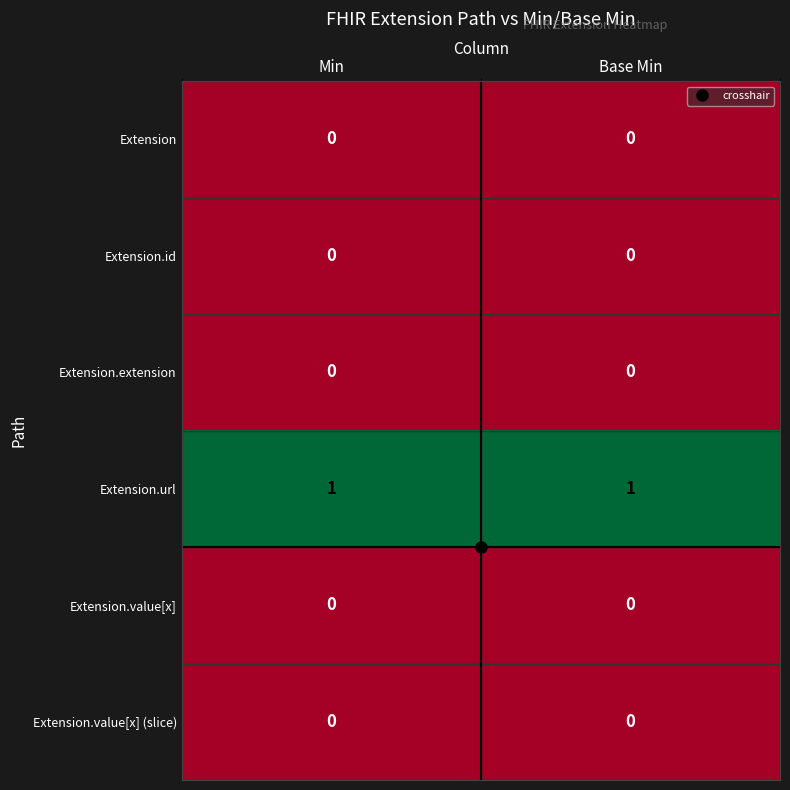

At how many categories does at least one series exceed 0?

2